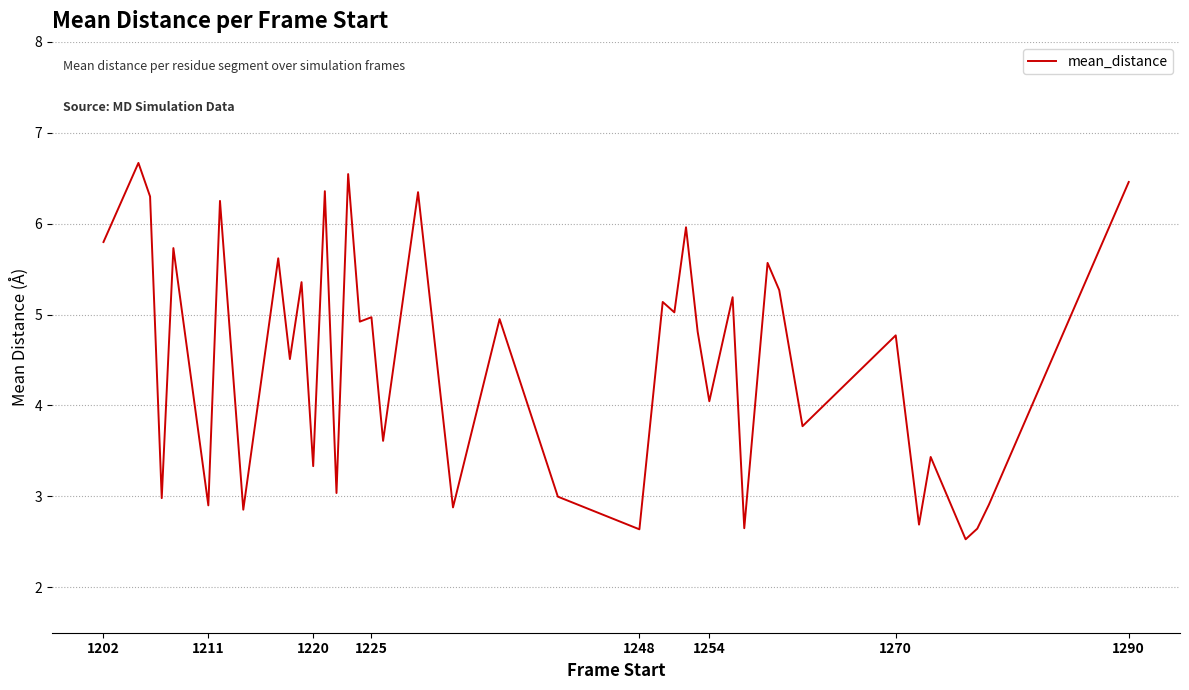

What is the smallest value displayed?

2.5